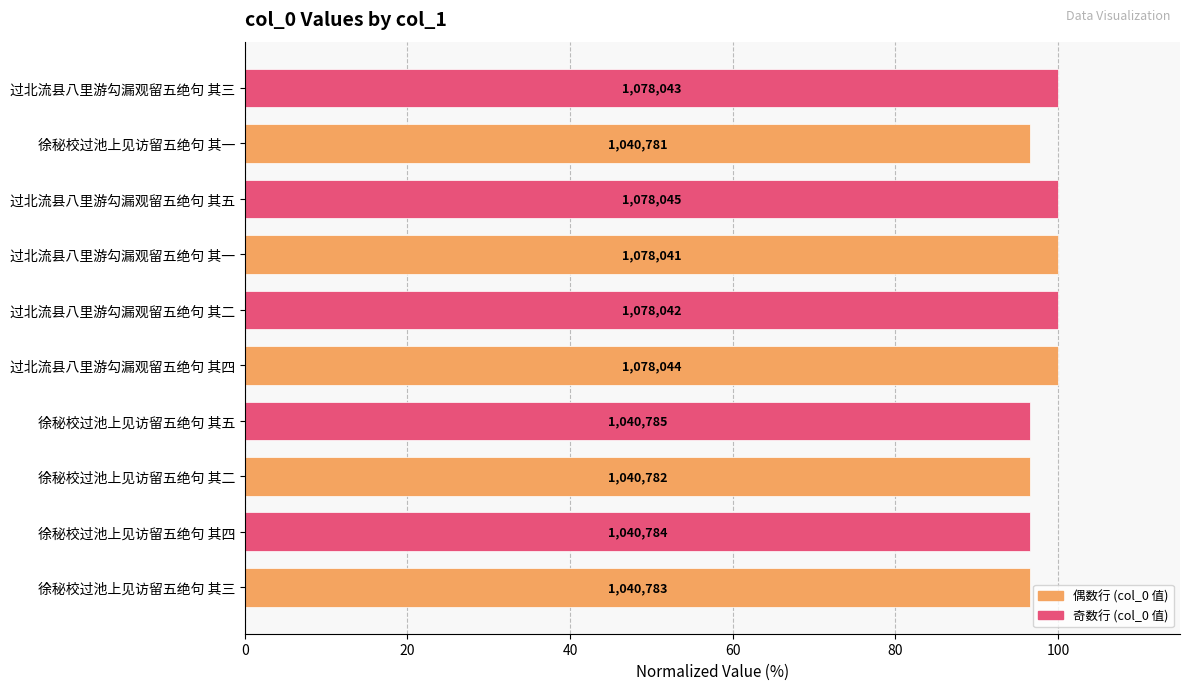

How many values are between 96 and 99?

5